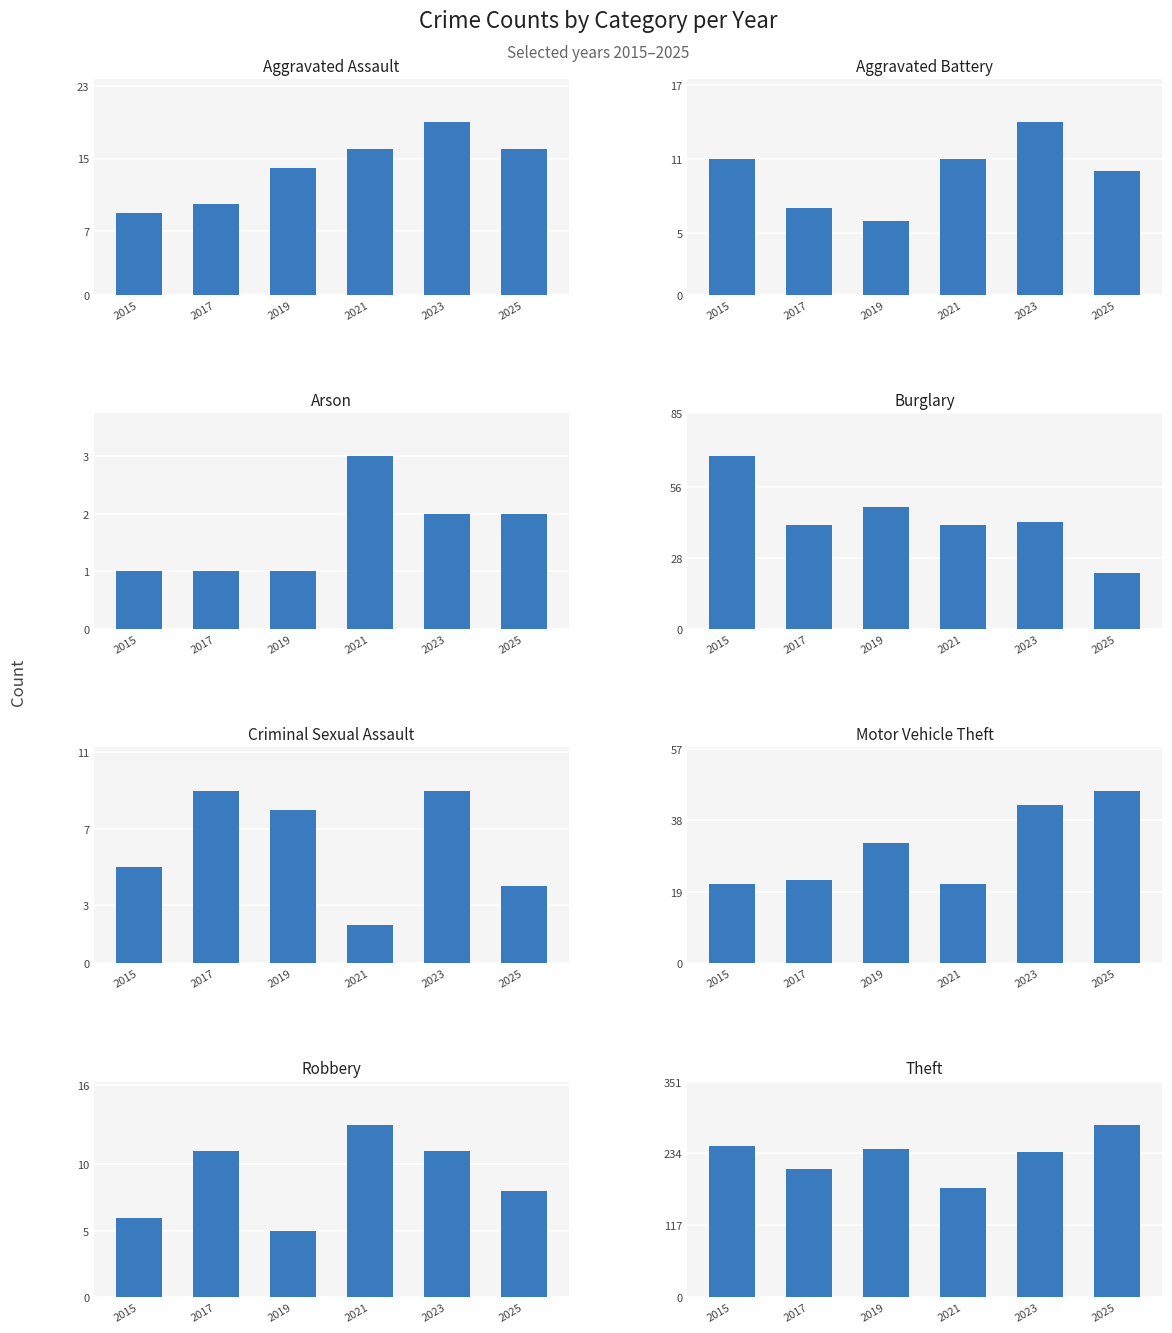

The value of 2021 at 4 is 1. True or false?

False